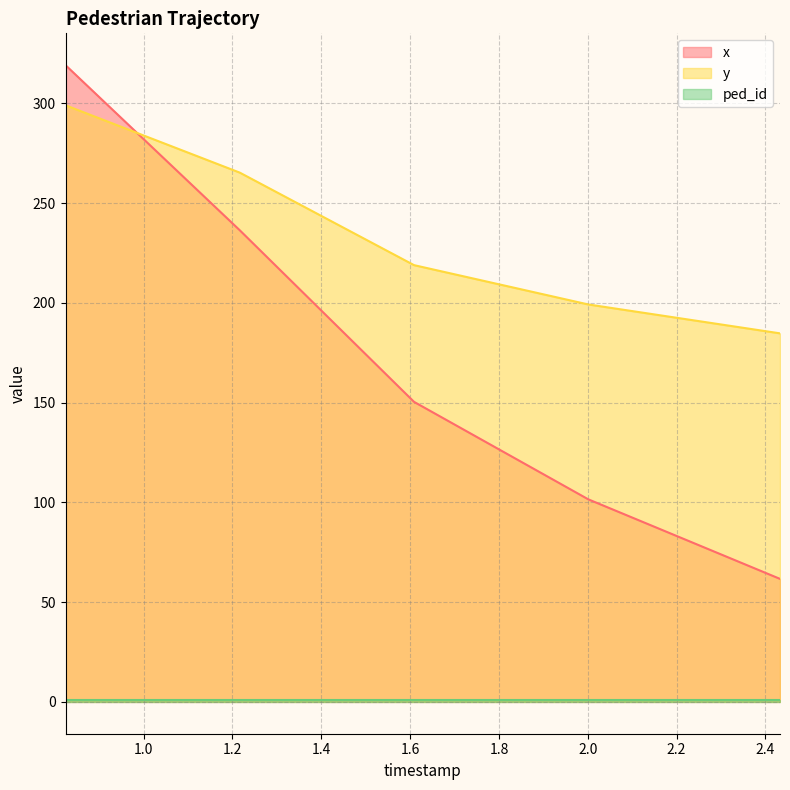

True or false: y has a value of 112.8 at 2.4328450704225357.

False